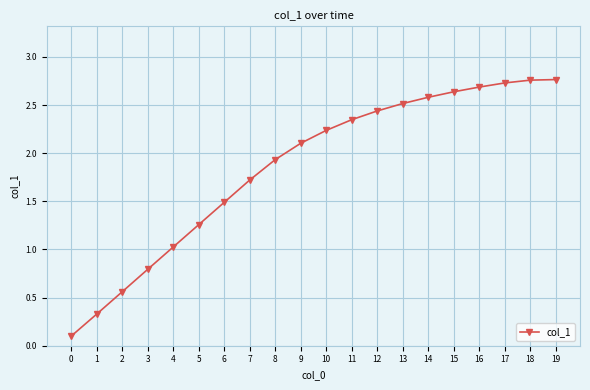

The value at 9 is 0.8. True or false?

False